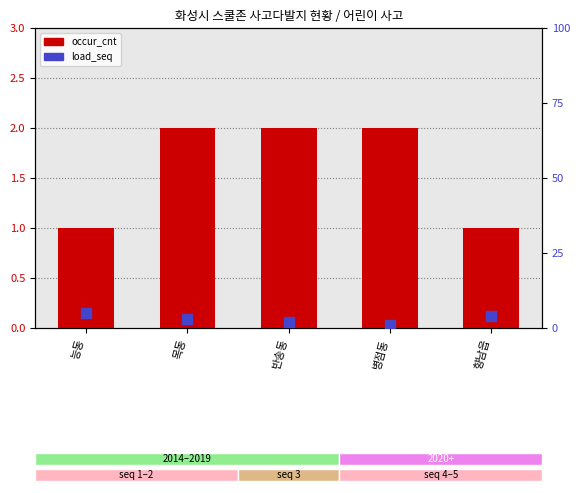

What is the total value across all series at 병점동?

3